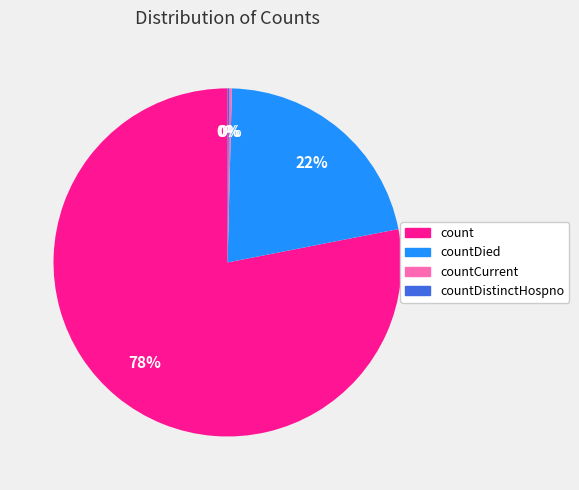

To the nearest percent, what is the average slice percentage?

25%